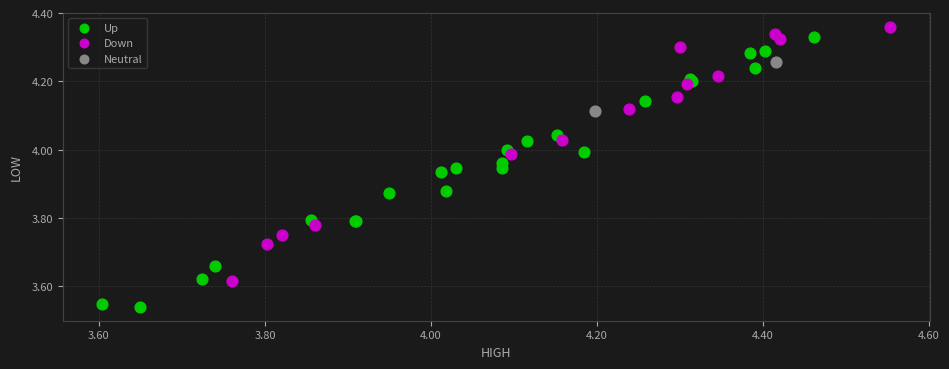

Which series reaches the maximum Y coordinate?

Down